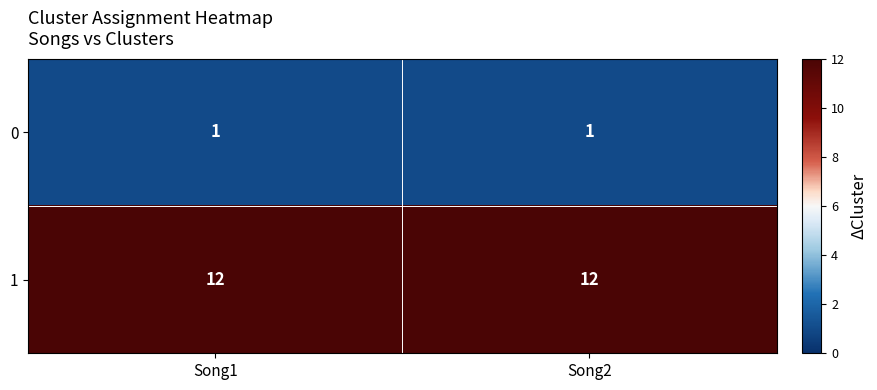

What is the total value across all series at Song2?

13